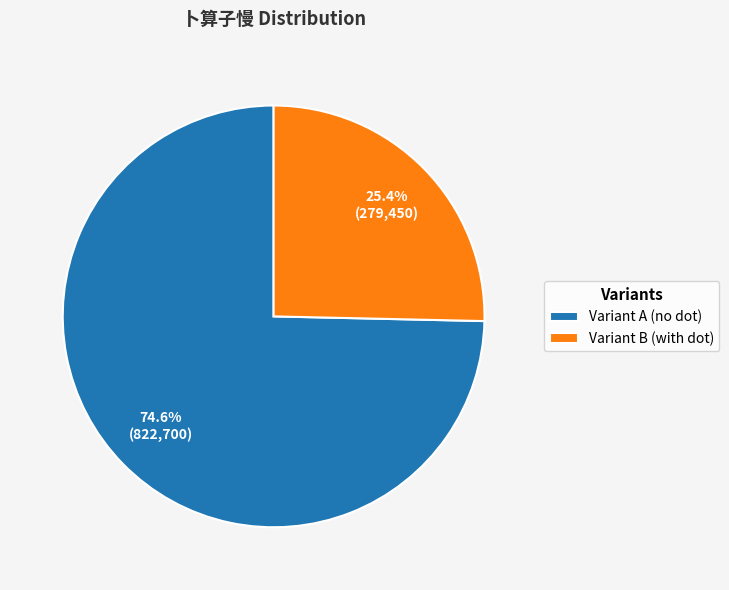

To the nearest percent, what is the average slice percentage?

50%